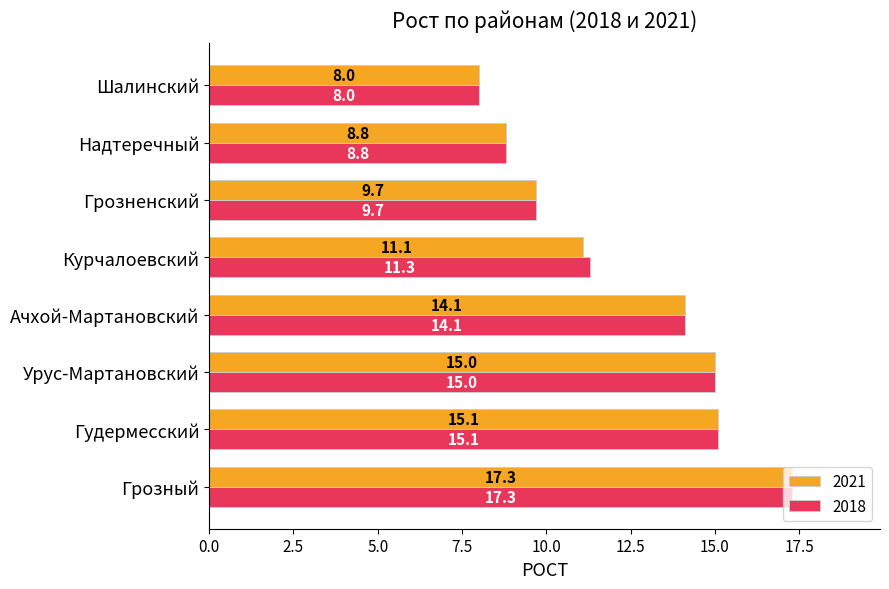

What is the difference between the second highest and second lowest values in the 2021 series?

6.3